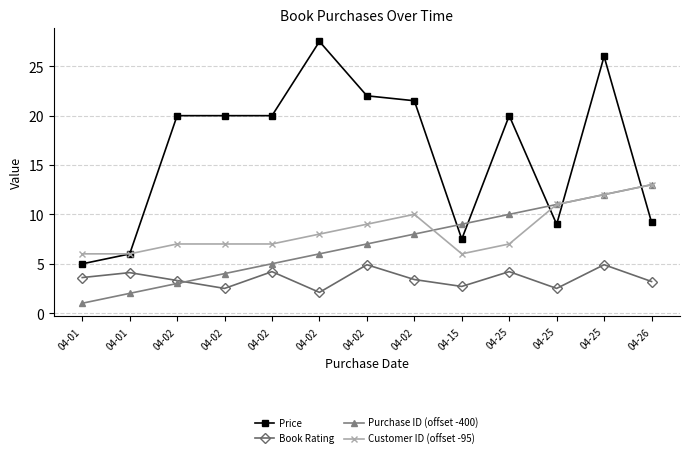

How many data points does each series have?

13